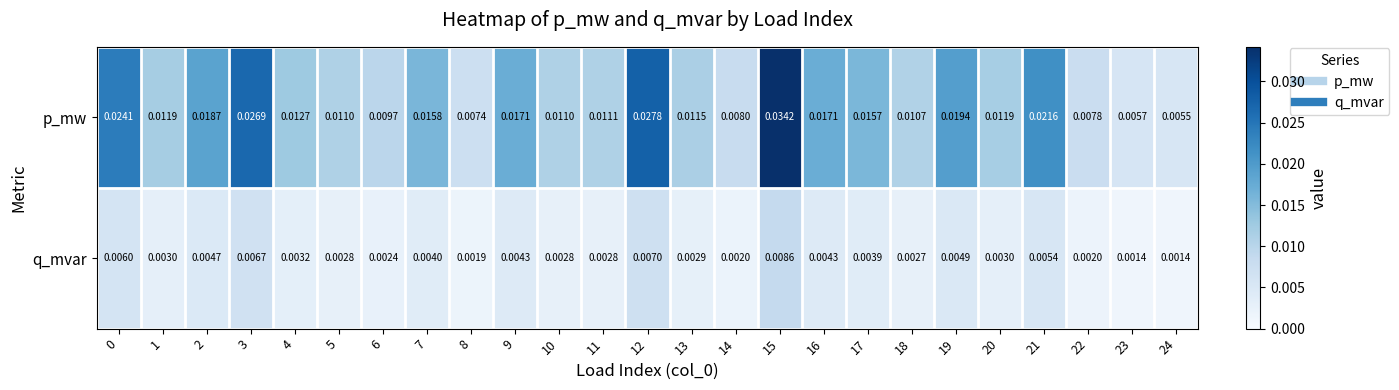

At how many categories does at least one series exceed 0?

25